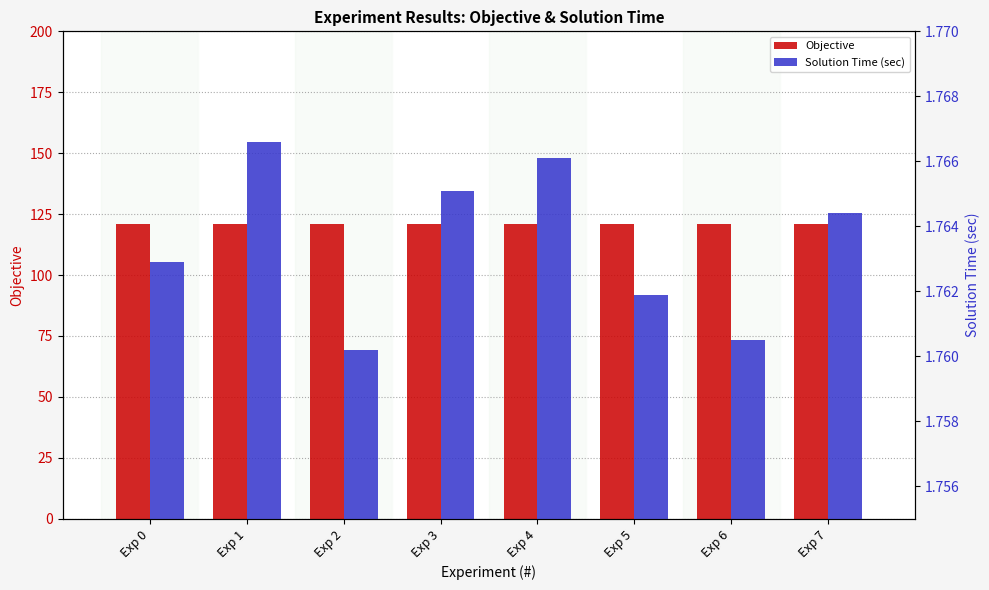

What is the value of the Solution Time (sec) bar at the 6th from the left?

1.8